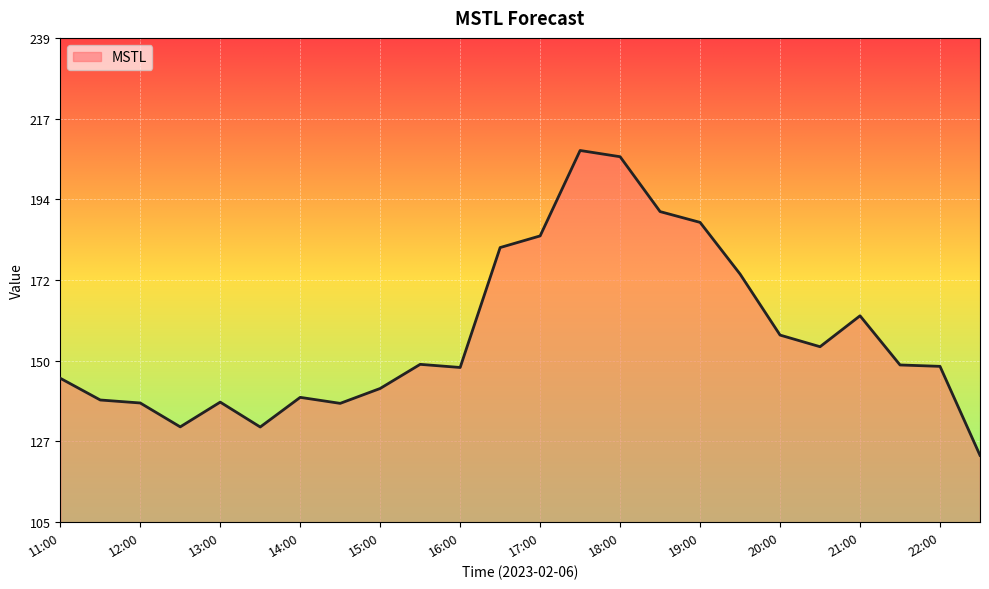

What is the greatest value displayed?

208.0